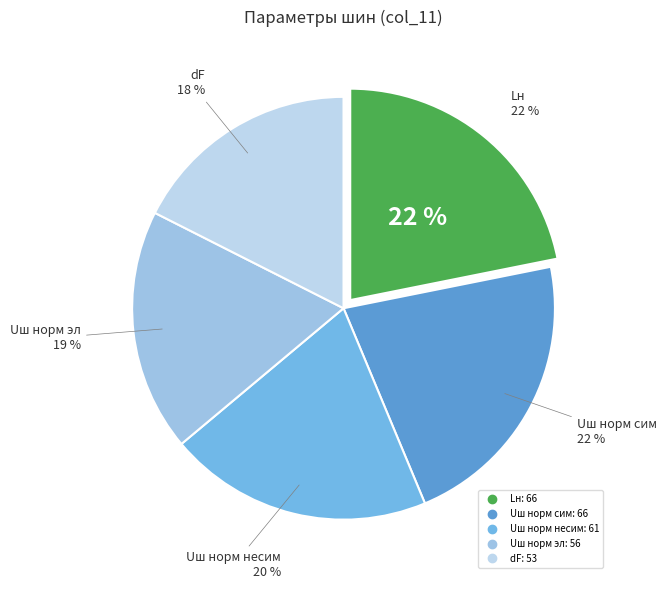

To the nearest percent, what is the difference between the largest and smallest slice percentages?

4%